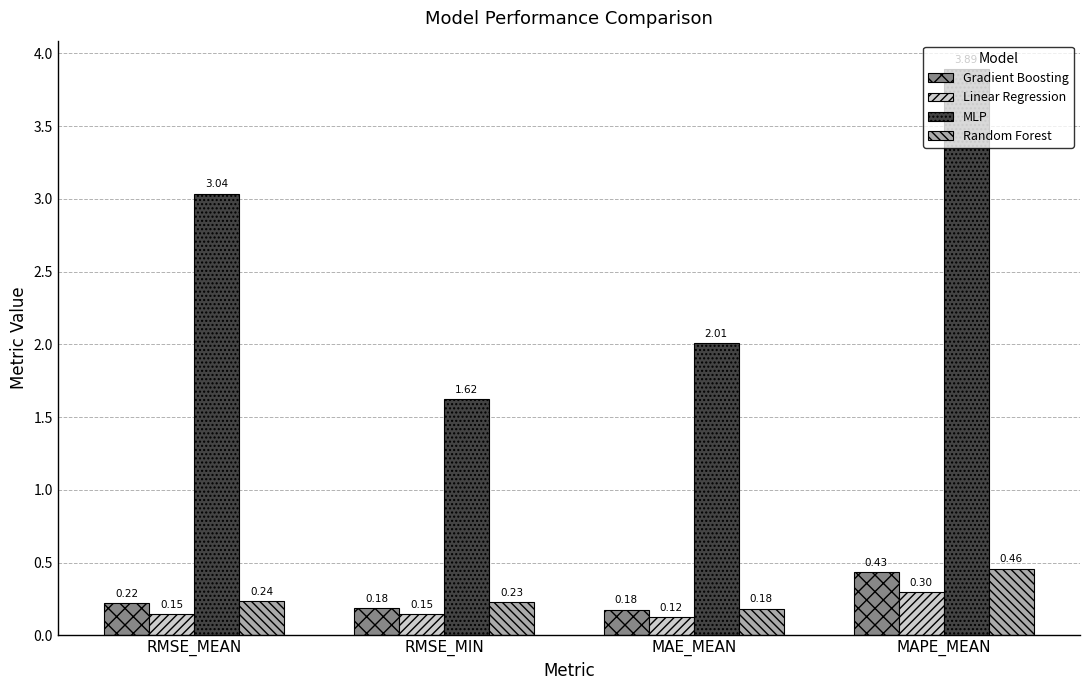

What is the sum of all MLP values?

10.6